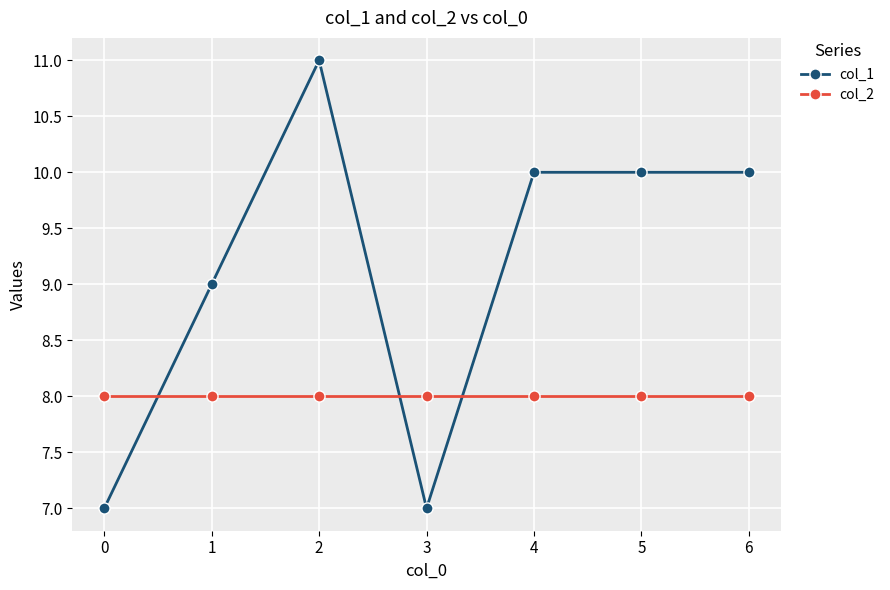

What is the average value of the col_2 series?

8